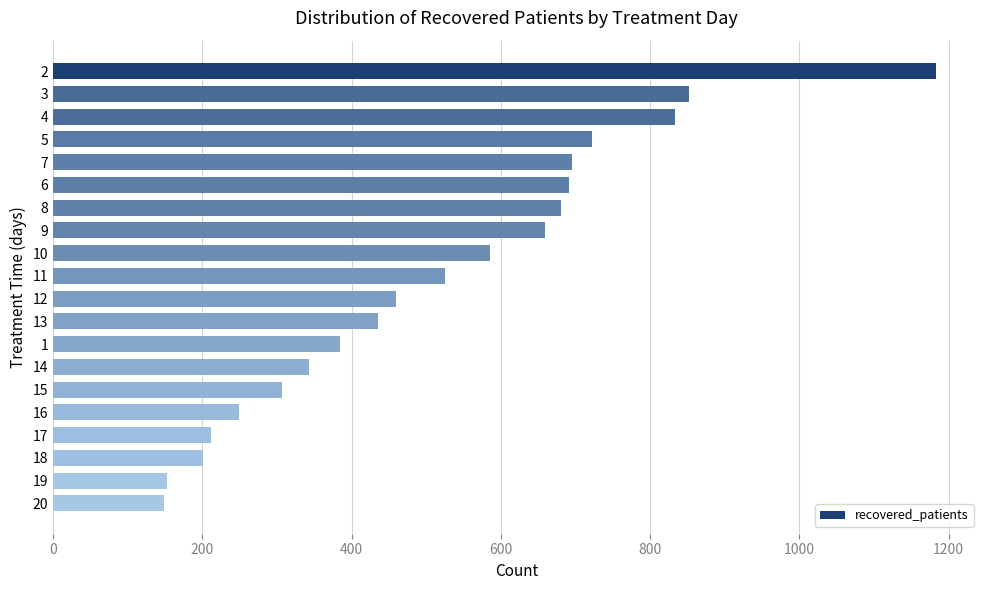

What is the sum of all values?

10321